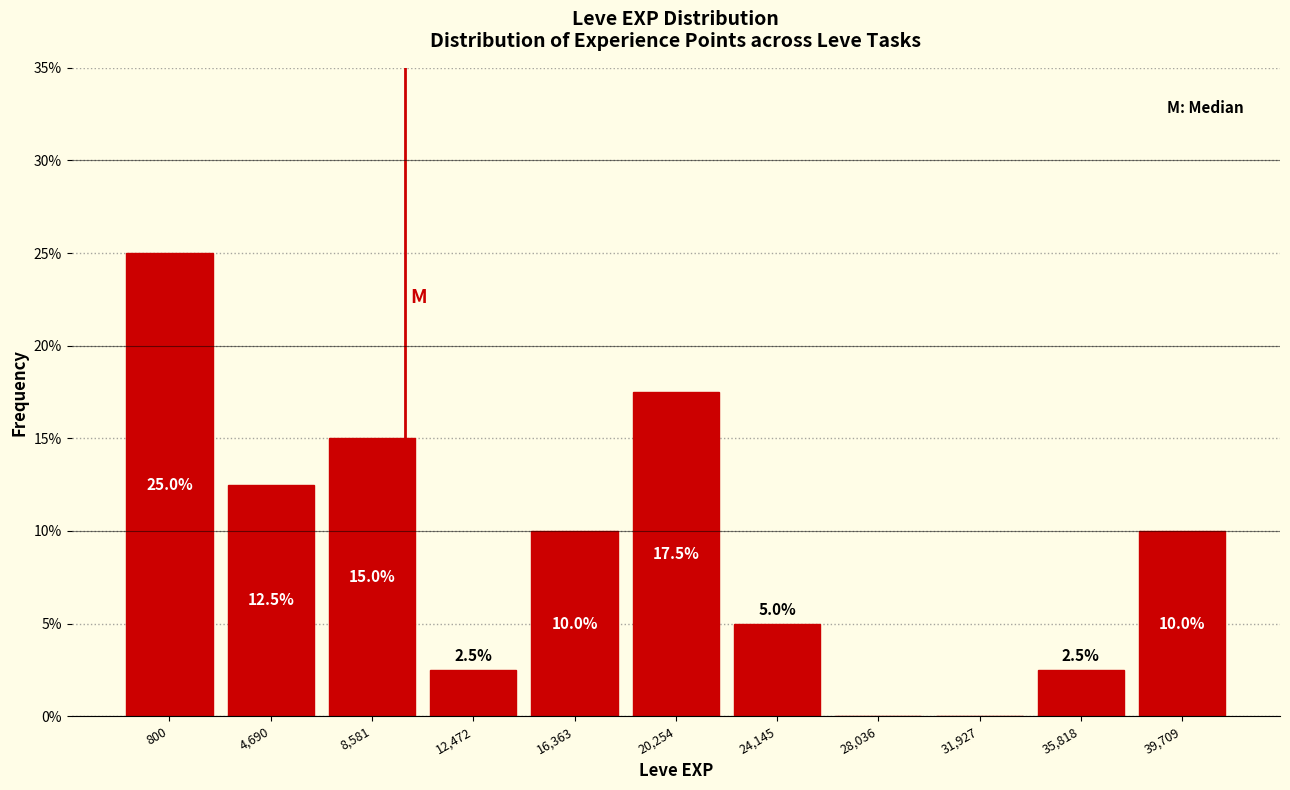

Reading right to left, transcribe all the data shown in this chart.

39,709=10.0	35,818=2.5	31,927=0.0	28,036=0.0	24,145=5.0	20,254=17.5	16,363=10.0	12,472=2.5	8,581=15.0	4,690=12.5	800=25.0